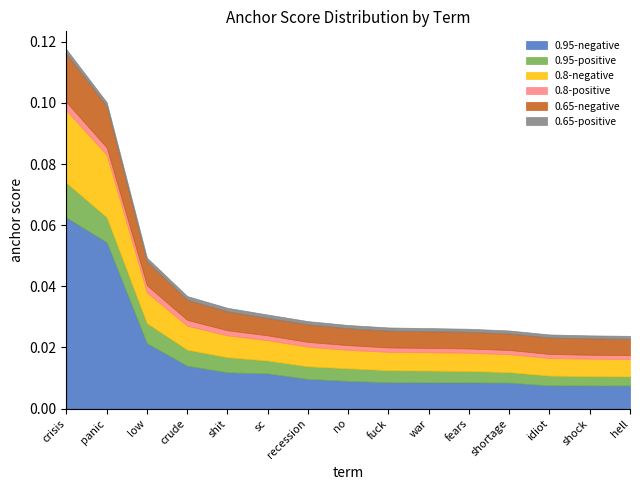

How many lines are shown in the chart?

6